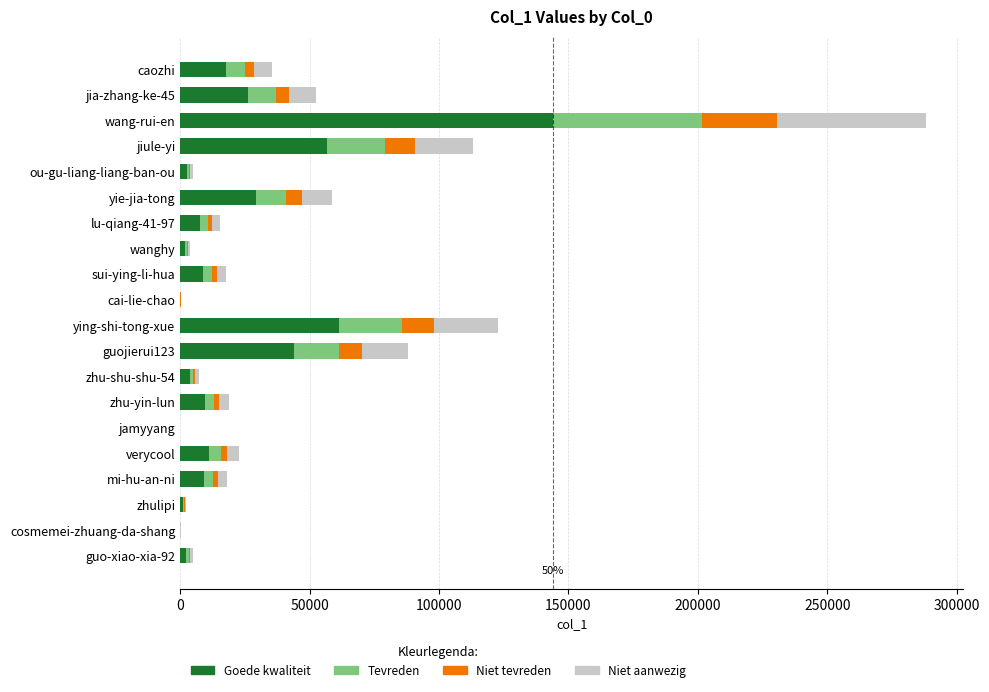

What is the total value across all series at guojierui123?

87896.0